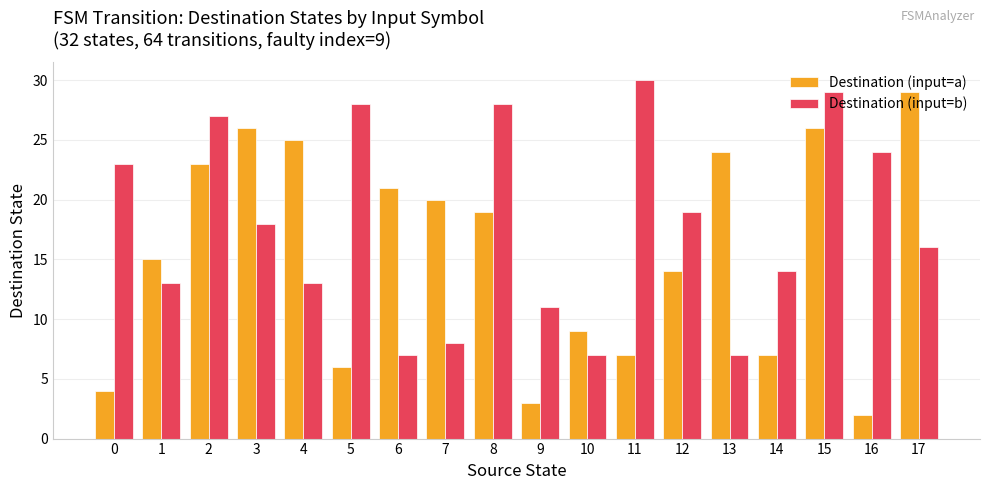

Does the chart contain any negative values?

No